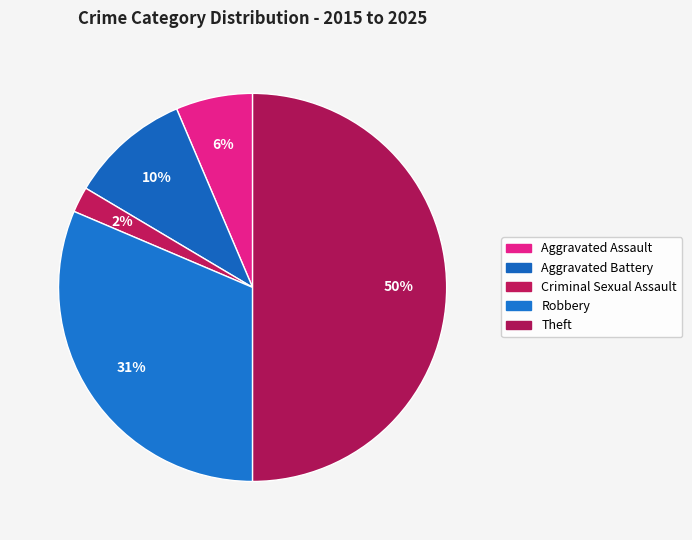

Rank the categories by value from highest to lowest.

Theft, Robbery, Aggravated Battery, Aggravated Assault, Criminal Sexual Assault